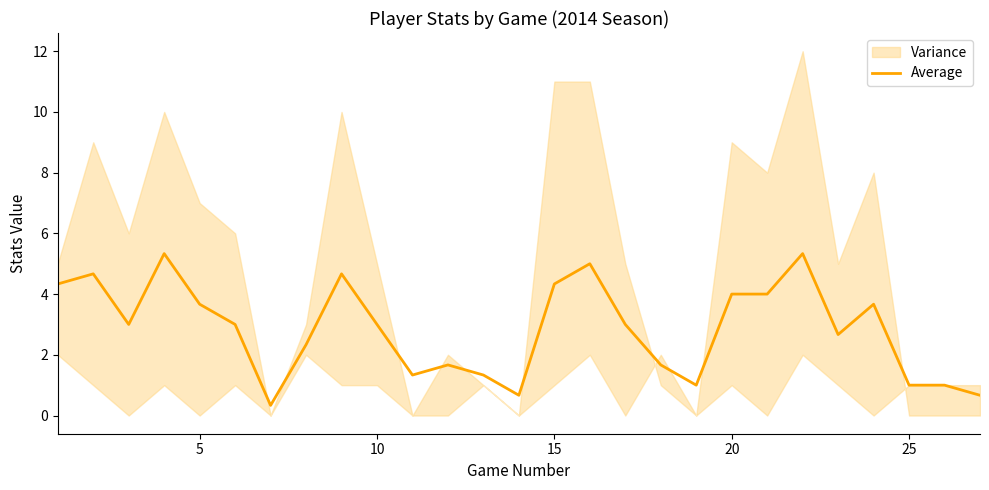

What is the maximum value for Average?

5.3